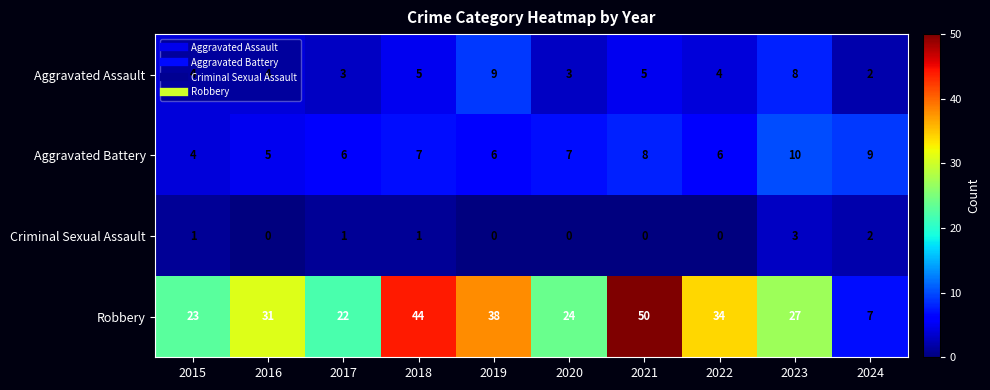

The Aggravated Assault series shows 1 at 2020. True or false?

False